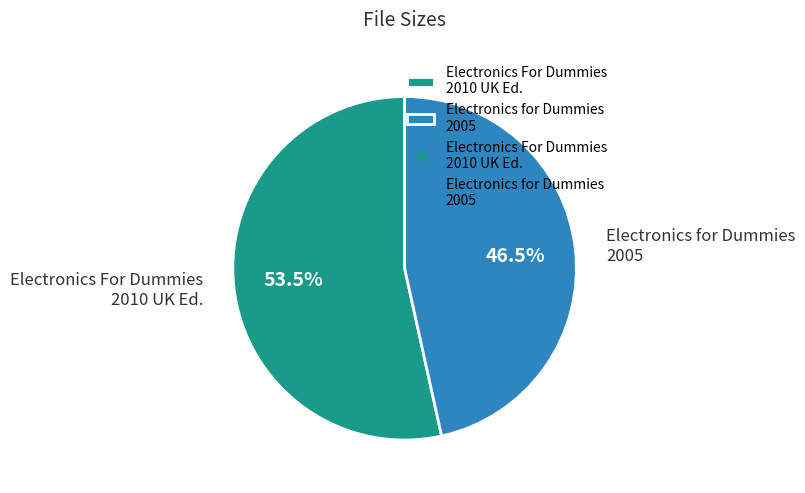

How much of the chart is everything except Electronics for Dummies 2005?

53.5%